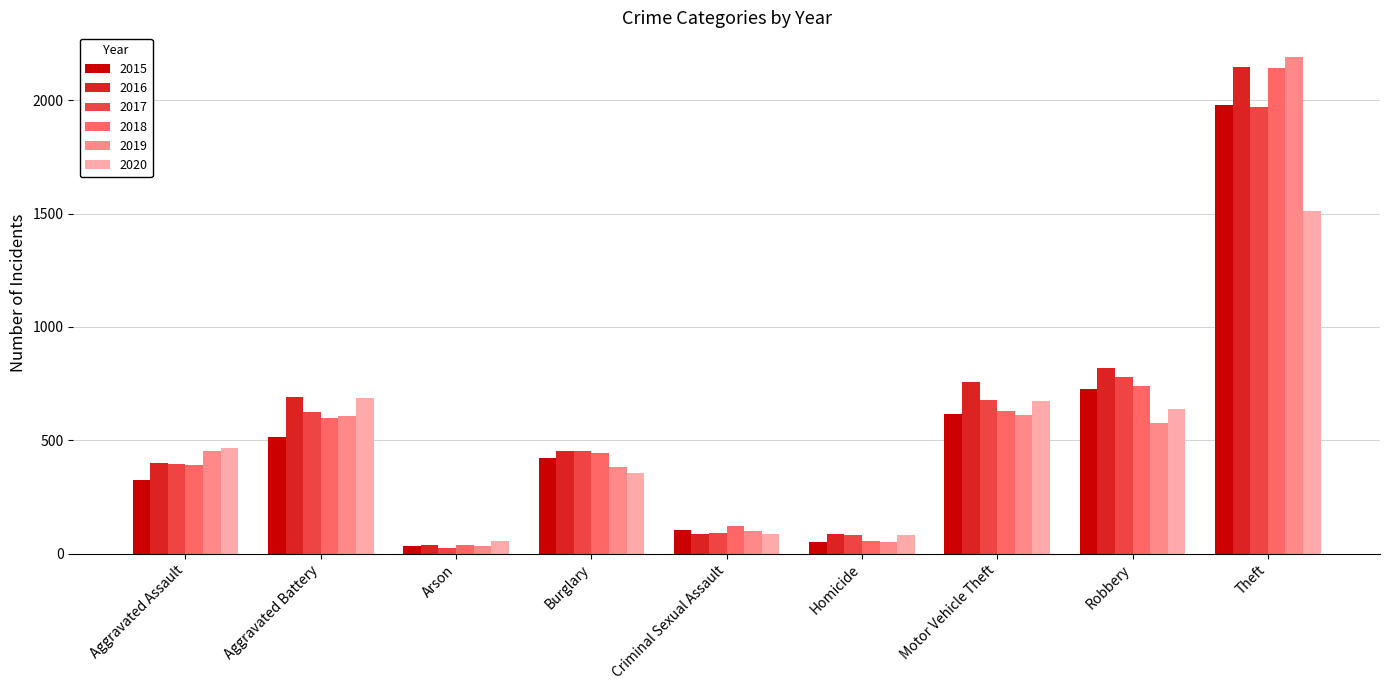

Which series has the widest spread of values?

2019